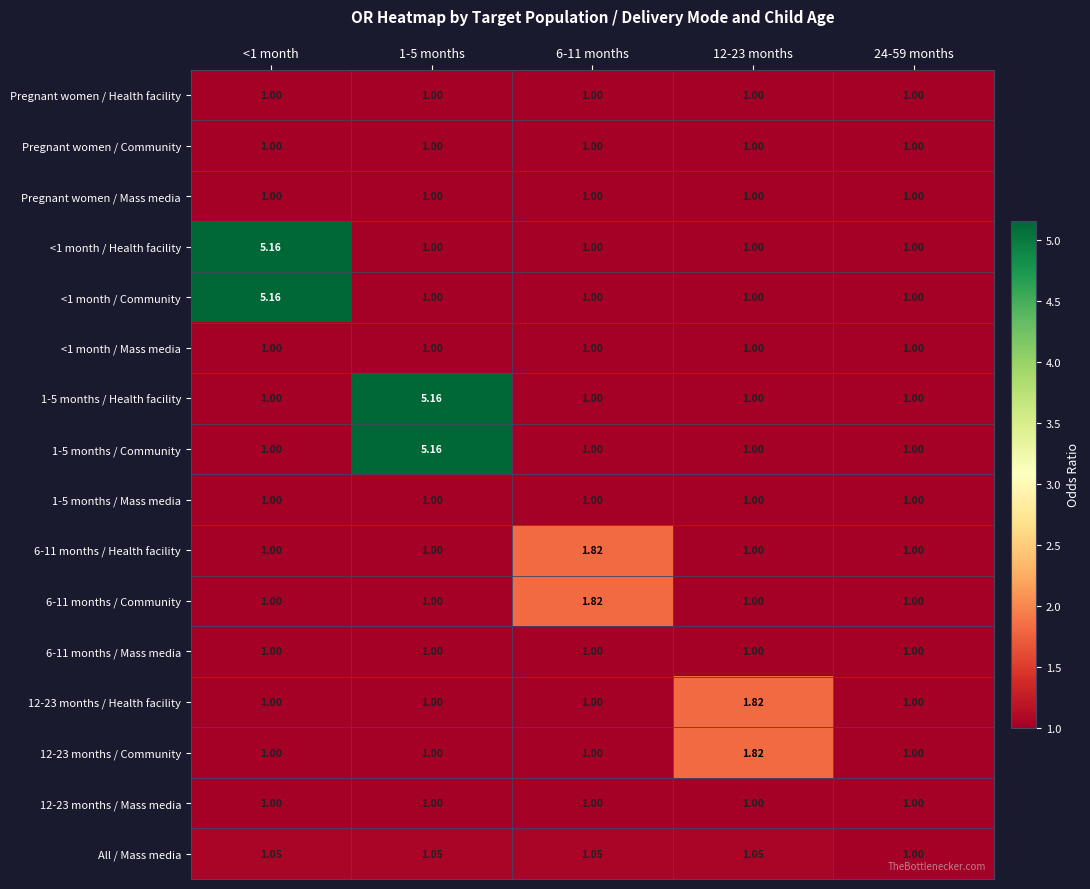

Count the number of data series in this chart.

16